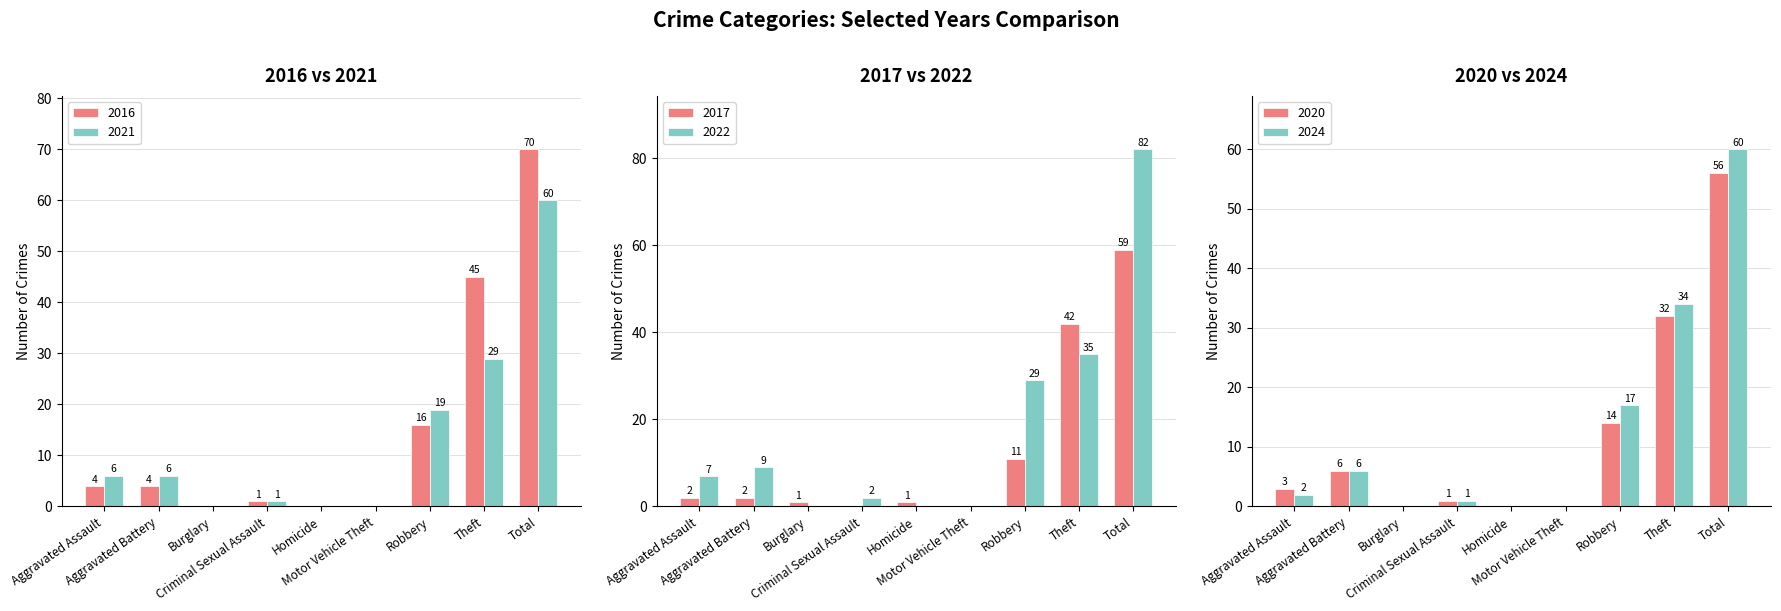

Which label corresponds to the smallest value in the chart?

Burglary